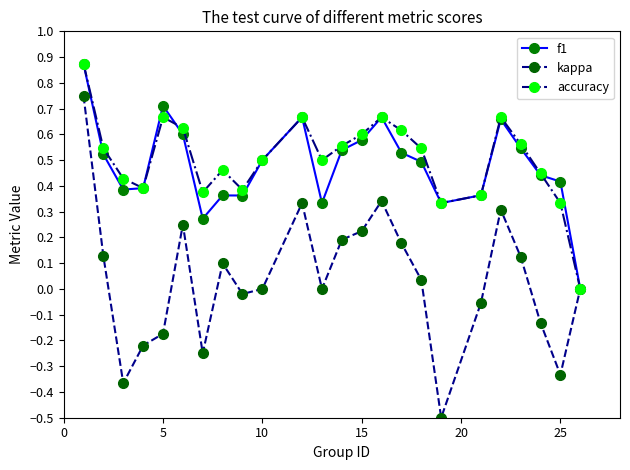

How many lines are shown in the chart?

3